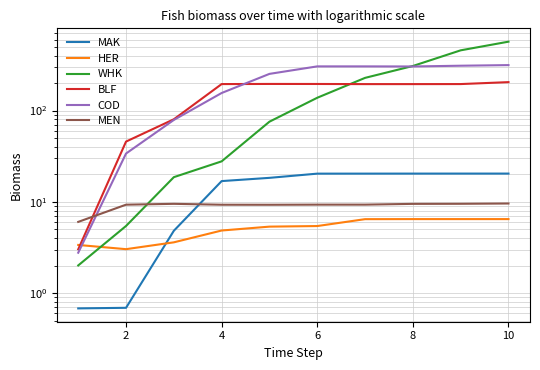

True or false: MAK has more than 1 interior local peaks.

False